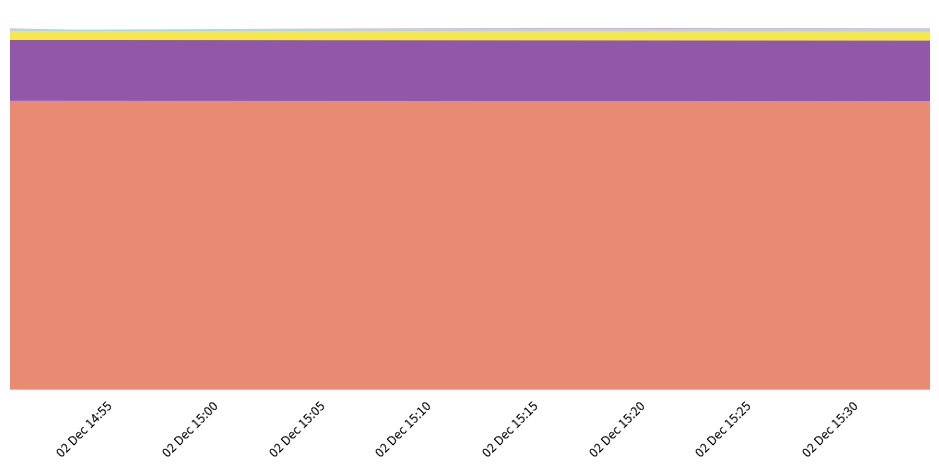

Reading right to left, extract all data points from this chart.

Gross weight [g]: 2019-12-02 15:33:14=756.0	2019-12-02 15:30:13=756.0	2019-12-02 15:27:06=756.1	2019-12-02 15:24:05=756.1	2019-12-02 15:21:04=756.1	2019-12-02 15:17:58=756.2	2019-12-02 15:14:53=756.2	2019-12-02 15:11:44=756.2	2019-12-02 15:08:38=756.3	2019-12-02 15:05:28=756.3	2019-12-02 15:02:41=756.4	2019-12-02 14:59:32=756.4	2019-12-02 14:56:20=756.4	2019-12-02 14:53:11=756.5	2019-12-02 14:50:03=756.5
Net weight [g]: 2019-12-02 15:33:14=159.1	2019-12-02 15:30:13=159.1	2019-12-02 15:27:06=159.2	2019-12-02 15:24:05=159.2	2019-12-02 15:21:04=159.2	2019-12-02 15:17:58=159.3	2019-12-02 15:14:53=159.3	2019-12-02 15:11:44=159.3	2019-12-02 15:08:38=159.4	2019-12-02 15:05:28=159.4	2019-12-02 15:02:41=159.4	2019-12-02 14:59:32=159.5	2019-12-02 14:56:20=159.5	2019-12-02 14:53:11=159.6	2019-12-02 14:50:03=159.6
Temperature [C]: 2019-12-02 15:33:14=22.4	2019-12-02 15:30:13=22.4	2019-12-02 15:27:06=22.4	2019-12-02 15:24:05=22.4	2019-12-02 15:21:04=22.4	2019-12-02 15:17:58=22.4	2019-12-02 15:14:53=22.4	2019-12-02 15:11:44=22.4	2019-12-02 15:08:38=22.4	2019-12-02 15:05:28=22.4	2019-12-02 15:02:41=22.3	2019-12-02 14:59:32=22.3	2019-12-02 14:56:20=22.2	2019-12-02 14:53:11=22.1	2019-12-02 14:50:03=21.9
Tension Top [hPa]: 2019-12-02 15:33:14=6.2	2019-12-02 15:30:13=6.3	2019-12-02 15:27:06=6.4	2019-12-02 15:24:05=6.3	2019-12-02 15:21:04=6.5	2019-12-02 15:17:58=6.4	2019-12-02 15:14:53=6.3	2019-12-02 15:11:44=6.2	2019-12-02 15:08:38=6.0	2019-12-02 15:05:28=5.8	2019-12-02 15:02:41=5.5	2019-12-02 14:59:32=5.0	2019-12-02 14:56:20=4.5	2019-12-02 14:53:11=4.2	2019-12-02 14:50:03=6.0
Tension Bottom [hPa]: 2019-12-02 15:33:14=2.8	2019-12-02 15:30:13=2.9	2019-12-02 15:27:06=3.0	2019-12-02 15:24:05=2.9	2019-12-02 15:21:04=3.0	2019-12-02 15:17:58=3.0	2019-12-02 15:14:53=2.9	2019-12-02 15:11:44=2.6	2019-12-02 15:08:38=2.4	2019-12-02 15:05:28=2.1	2019-12-02 15:02:41=1.9	2019-12-02 14:59:32=1.3	2019-12-02 14:56:20=0.9	2019-12-02 14:53:11=0.6	2019-12-02 14:50:03=2.3